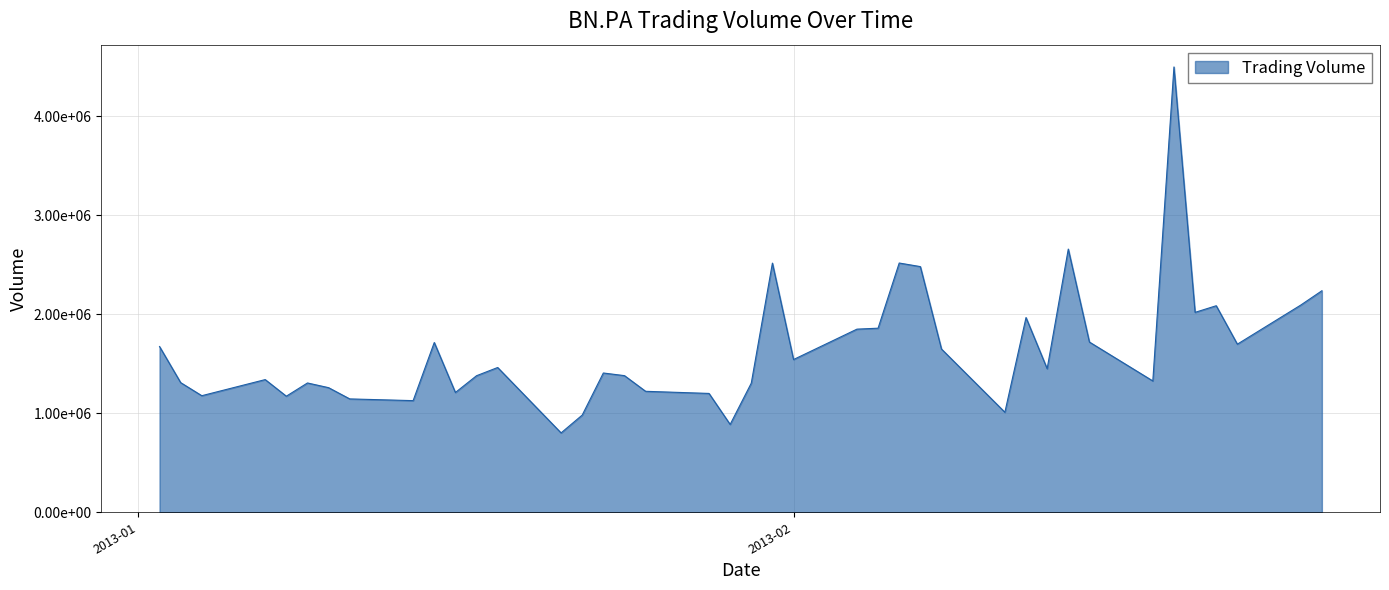

Rank the categories by value from lowest to highest.

2013-01-21, 2013-01-29, 2013-01-22, 2013-02-11, 2013-01-14, 2013-01-11, 2013-01-08, 2013-01-04, 2013-01-28, 2013-01-16, 2013-01-25, 2013-01-10, 2013-01-30, 2013-01-09, 2013-01-03, 2013-02-18, 2013-01-07, 2013-01-17, 2013-01-24, 2013-01-23, 2013-02-13, 2013-01-18, 2013-02-01, 2013-02-08, 2013-01-02, 2013-02-22, 2013-01-15, 2013-02-15, 2013-02-04, 2013-02-05, 2013-02-12, 2013-02-20, 2013-02-21, 2013-02-25, 2013-02-26, 2013-02-07, 2013-01-31, 2013-02-06, 2013-02-14, 2013-02-19